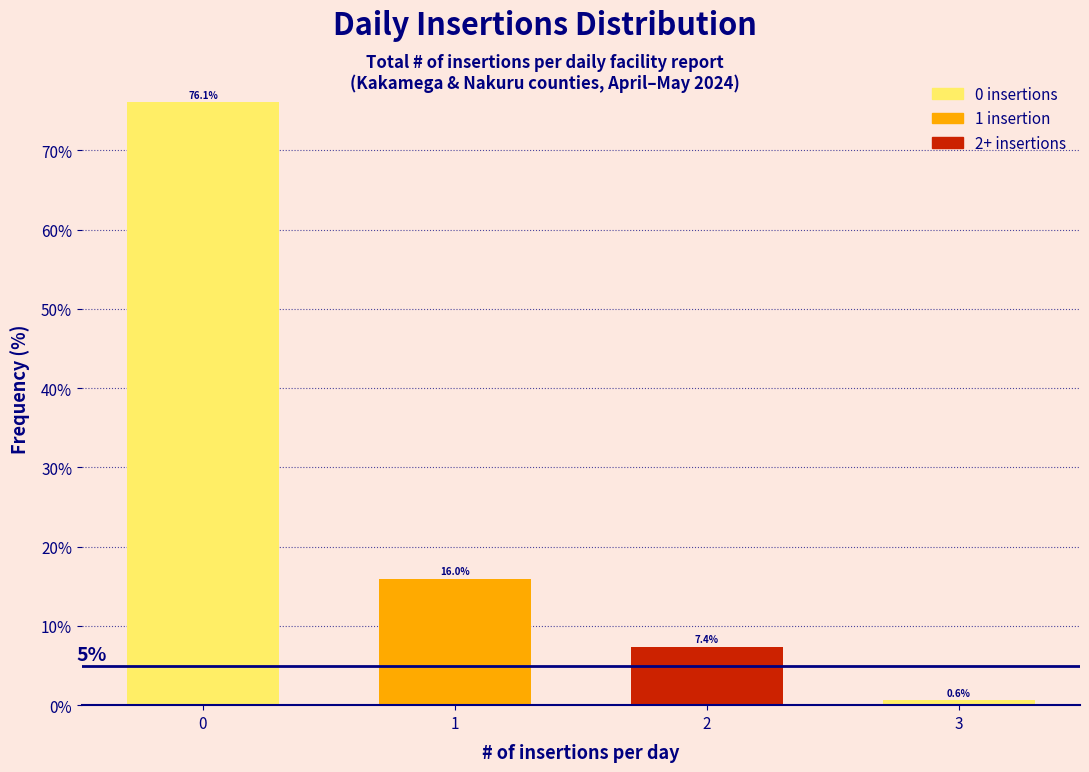

Reading left to right, list all the values displayed in this chart.

0=76.1	1=16.0	2=7.4	3=0.6